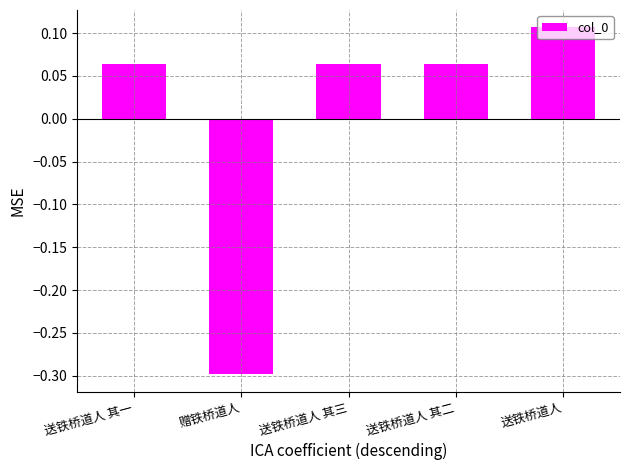

How many values are below 0?

1